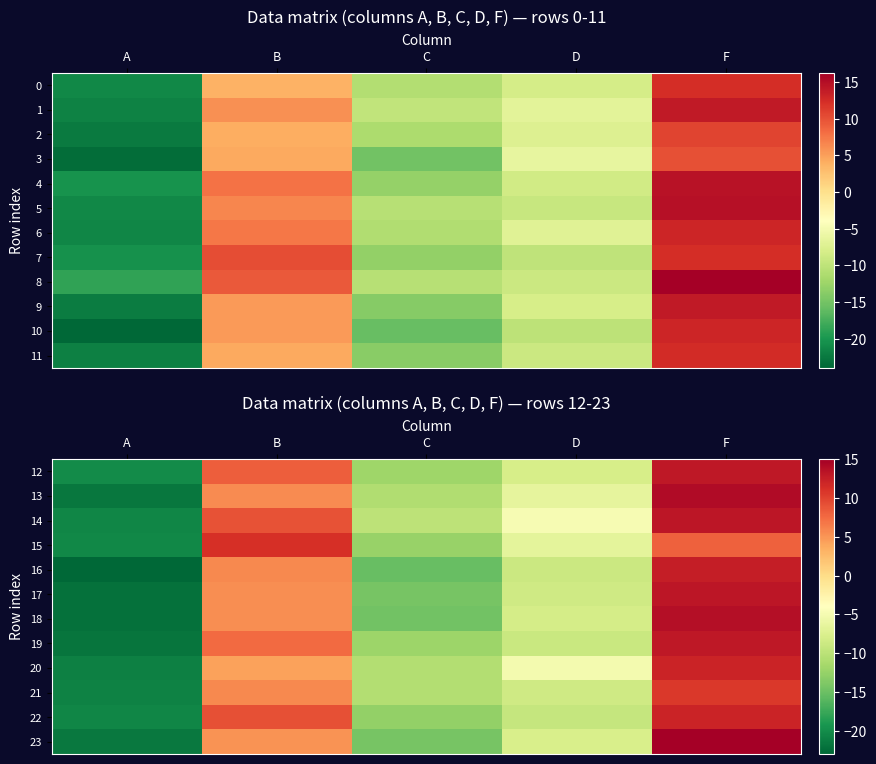

What is the sum of the 23 values at D and C?

-22.0